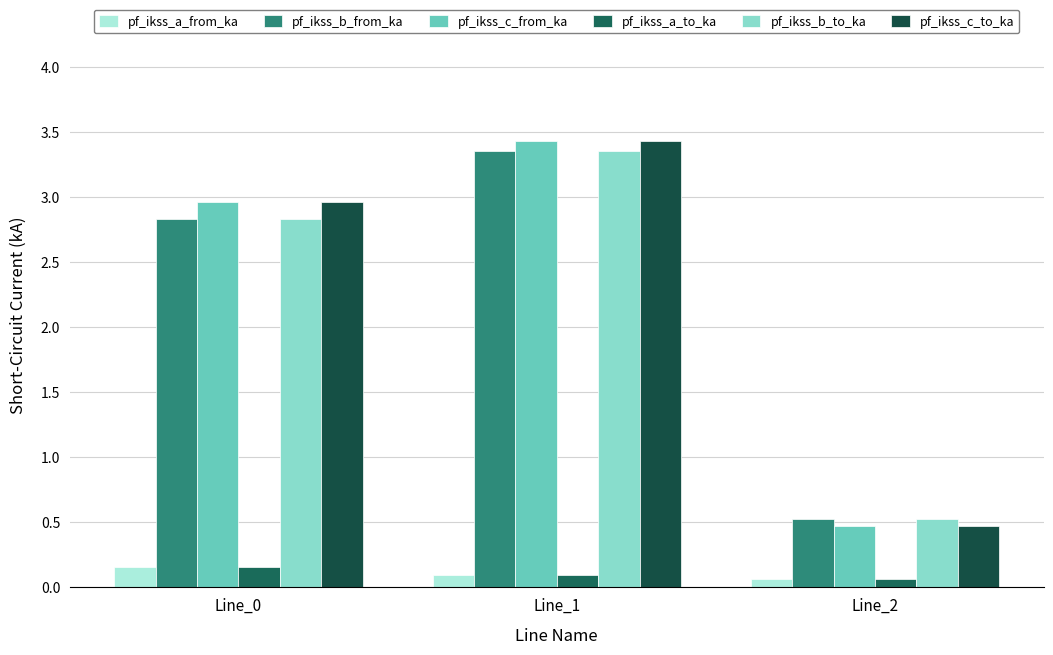

What is the value of the pf_ikss_c_from_ka bar at the 1st from the left?

3.0